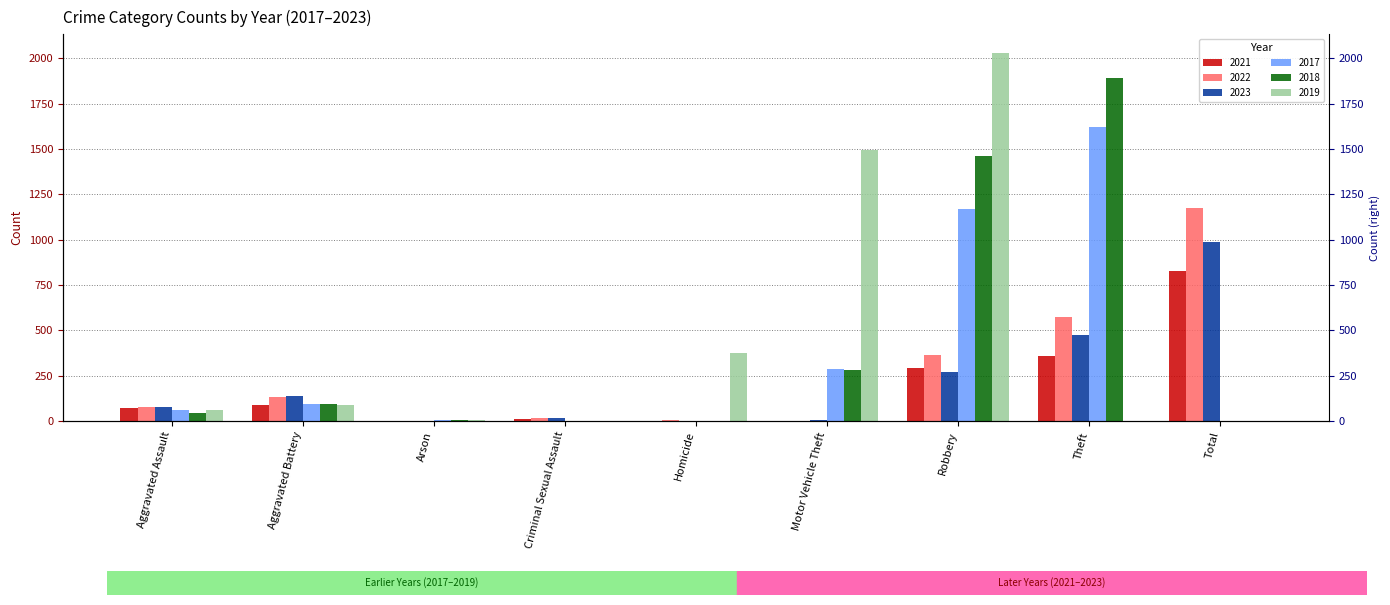

The 2021 series shows 360 at Theft. True or false?

True